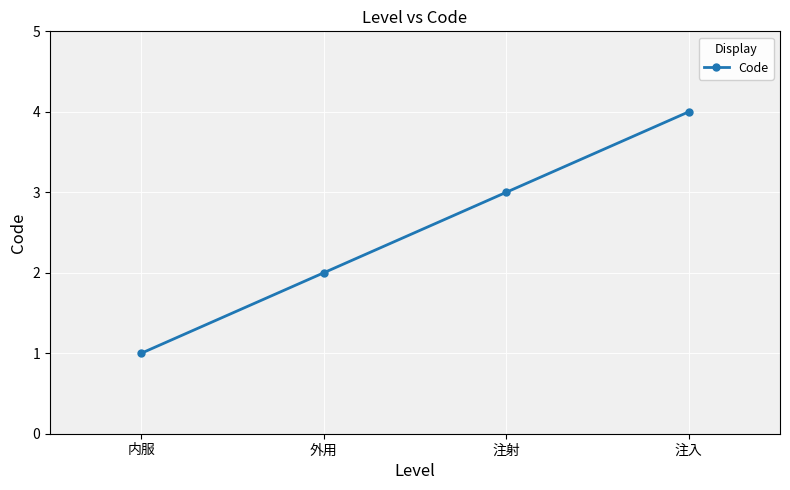

True or false: the data shows 1 at 内服.

True